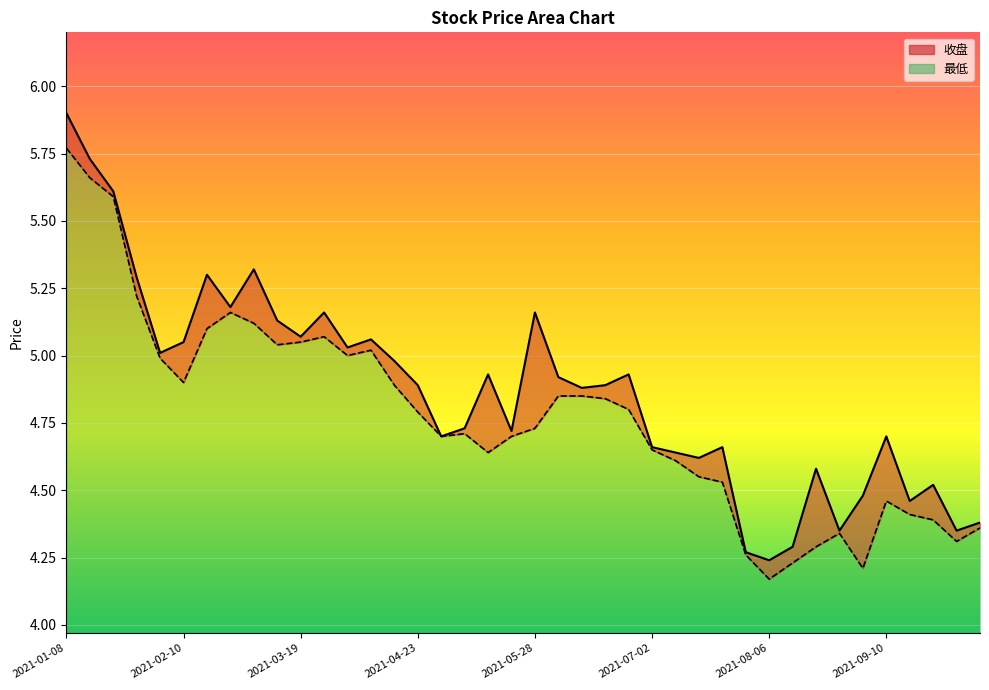

True or false: 最低 line and 收盘 line intersect in this chart.

False